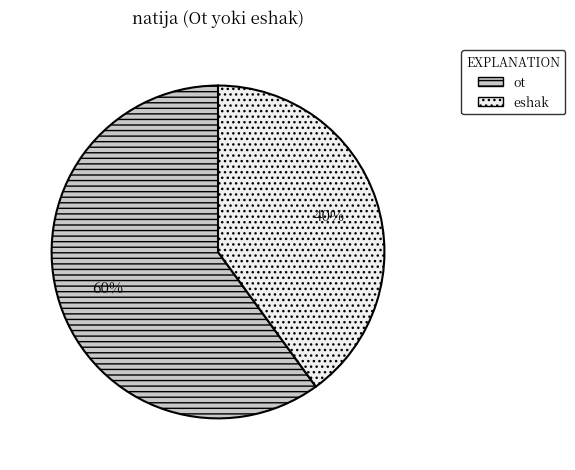

How many slices are in this pie chart?

2